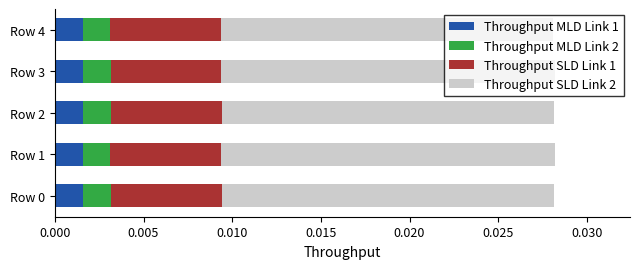

Which series has the largest range (max minus min)?

Throughput SLD Link 2